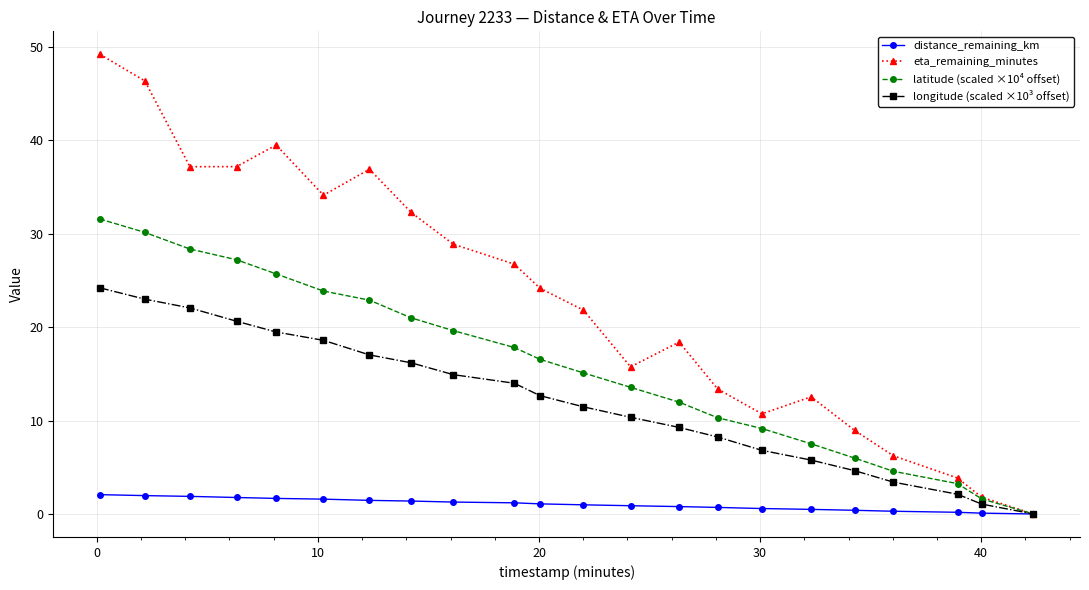

List the series in order of their peak value, lowest first.

distance_remaining_km, longitude (scaled ×10³ offset), latitude (scaled ×10⁴ offset), eta_remaining_minutes